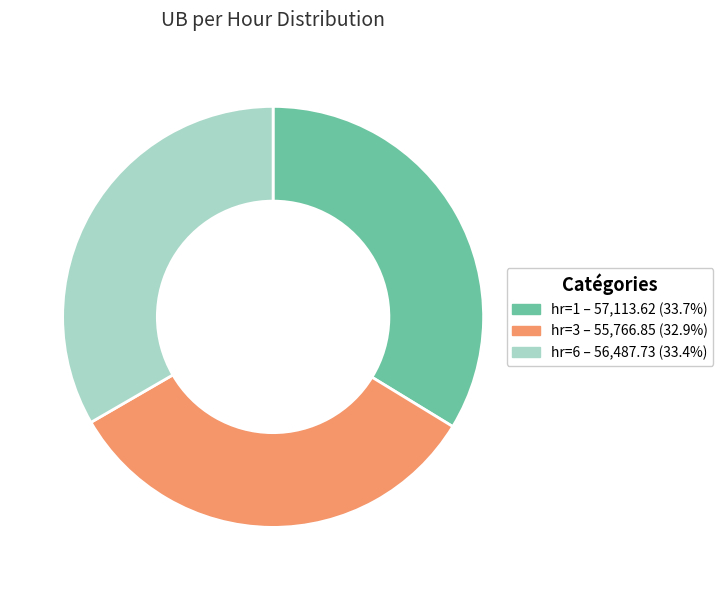

Combined, do hr=6 – 56,487.73 (33.4%) and hr=1 – 57,113.62 (33.7%) account for over 50%?

Yes